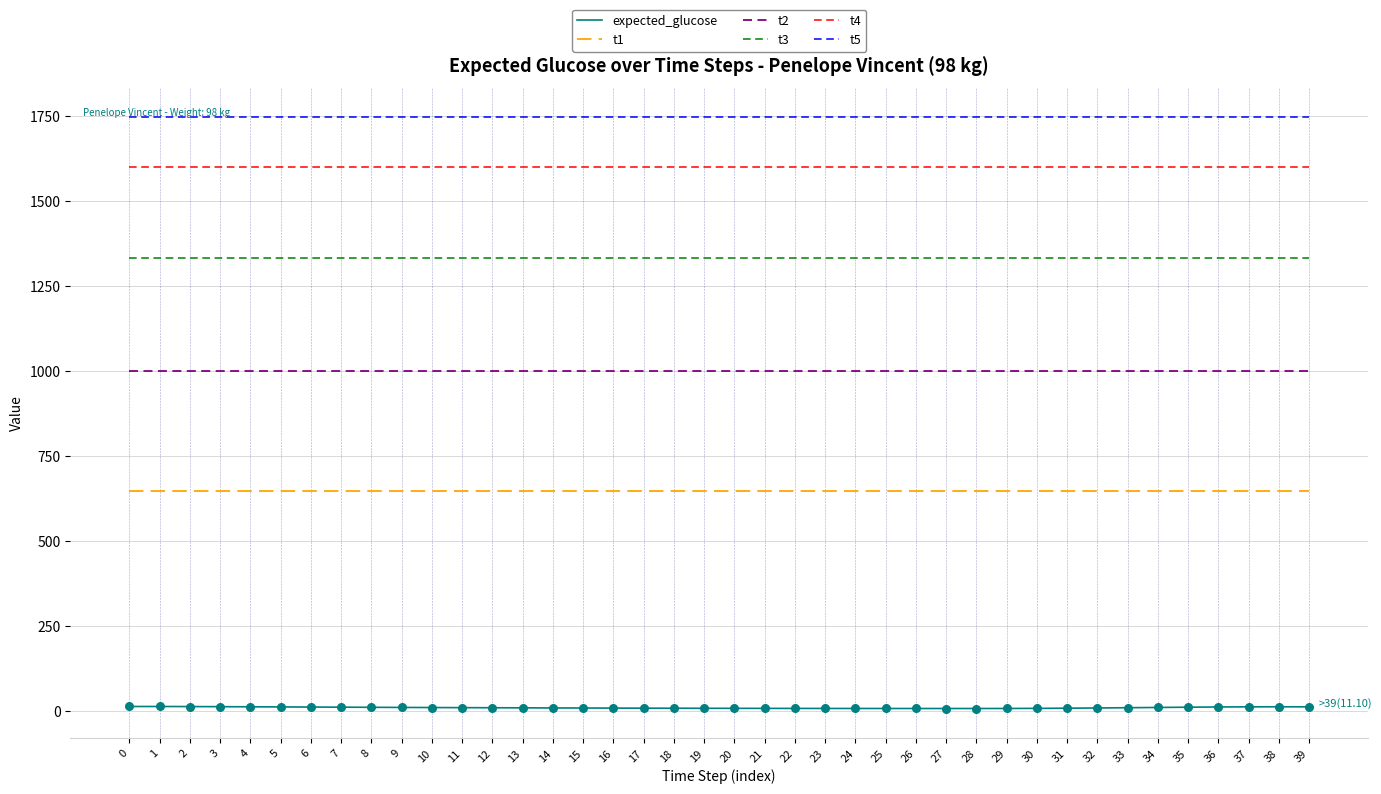

At how many categories does at least one series exceed 712?

40